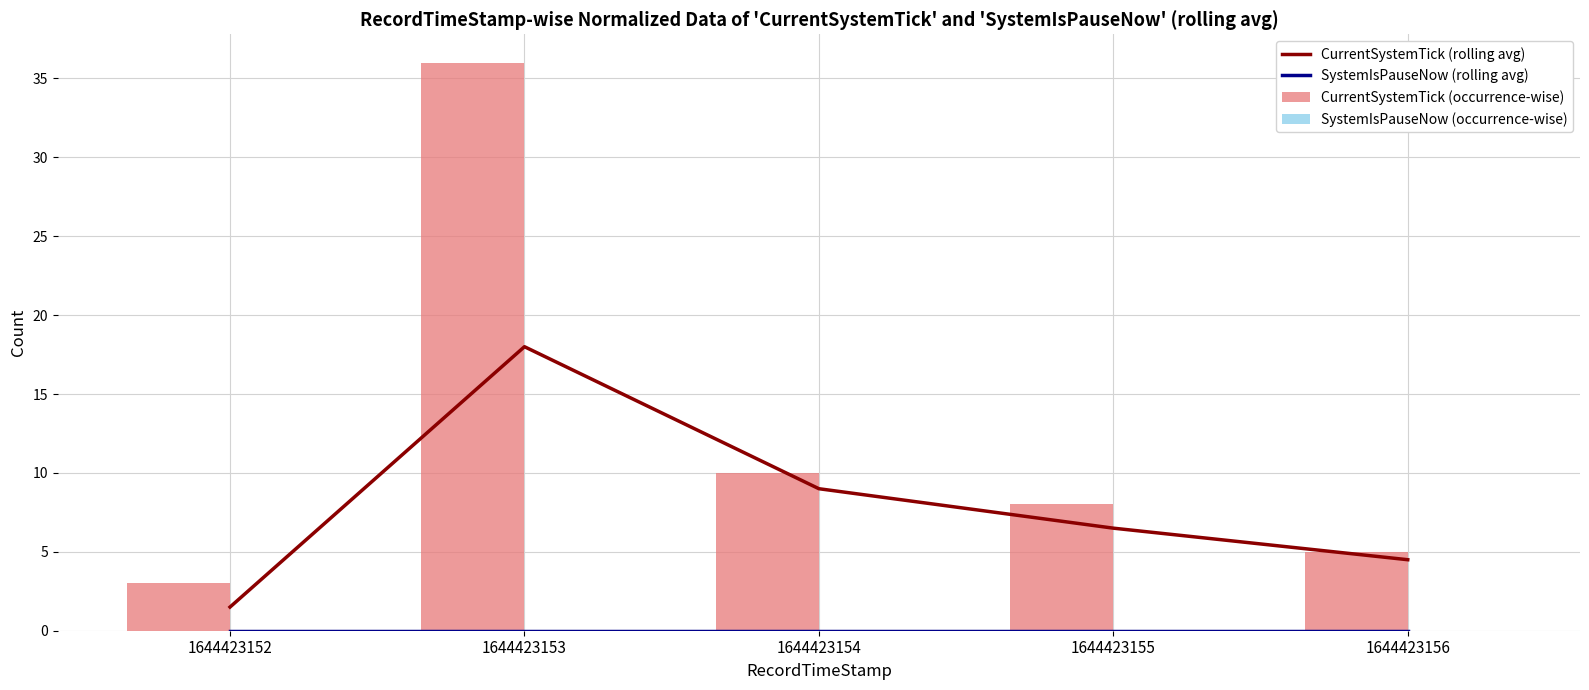

Between 1644423152 and 1644423153, which is larger?

1644423153